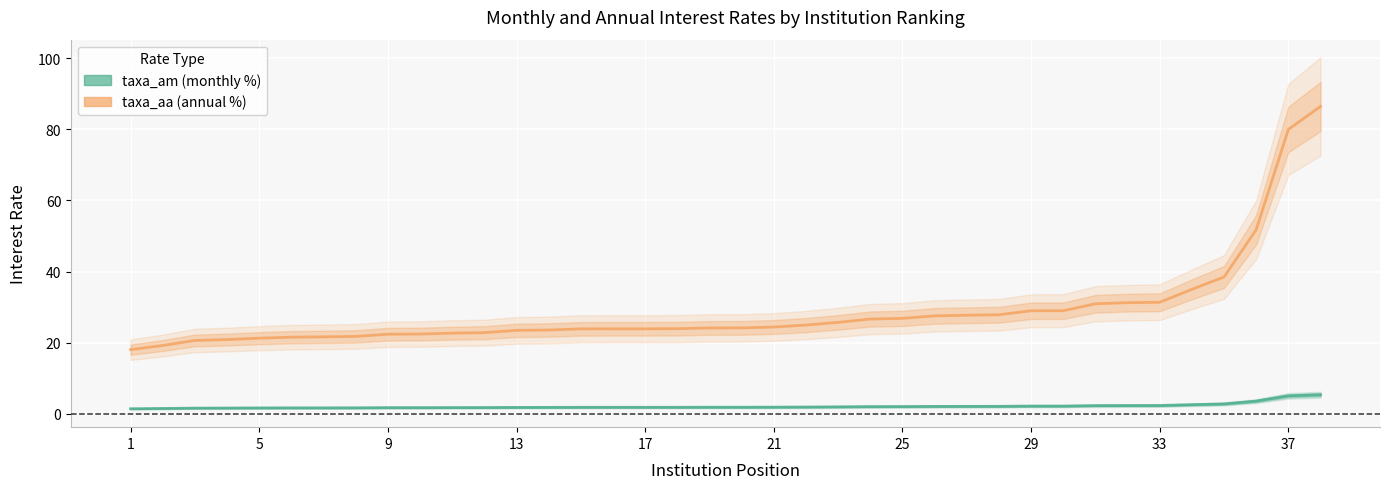

Which category has the lowest value in the taxa_am series?

1